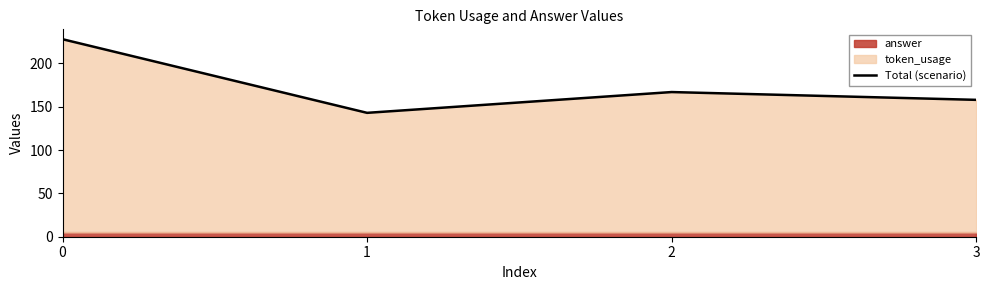

What is the value of the 4th point from the left?

158